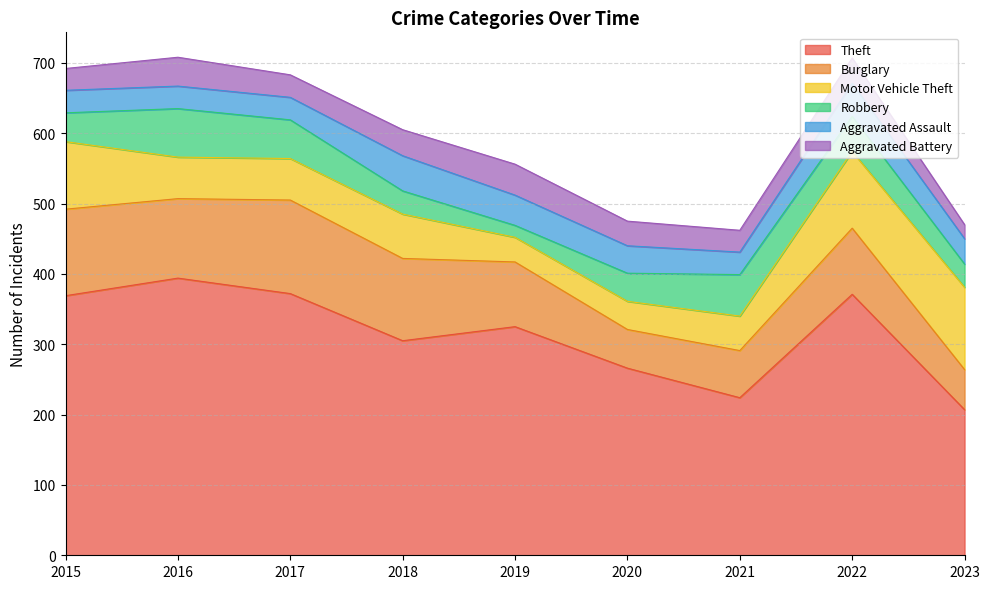

Does the chart have visible grid lines?

Yes